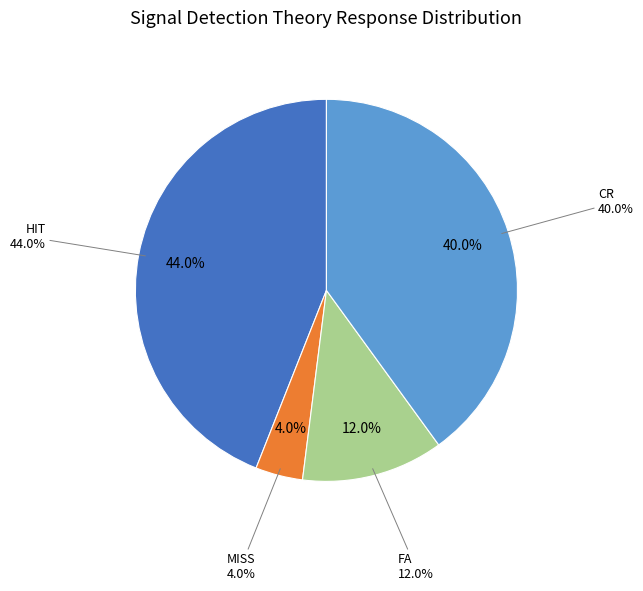

The MISS slice represents 10% of the pie. True or false?

False